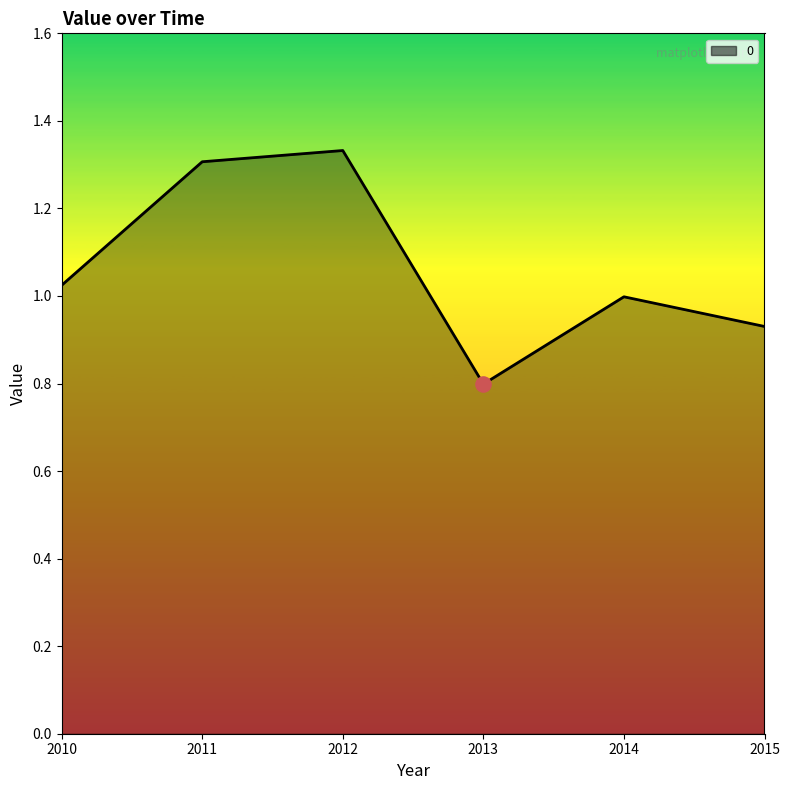

What is the ratio of the value at 2010 to the value at 2012?

0.8